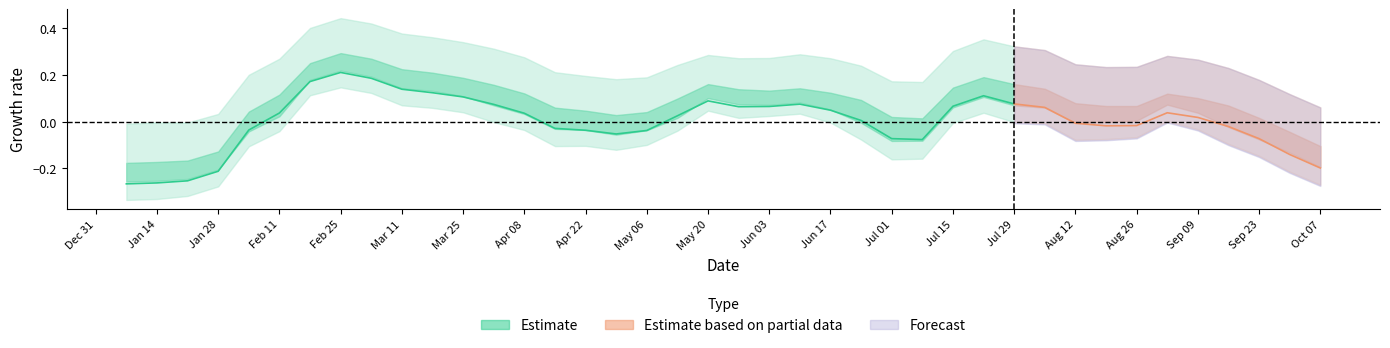

Which has a higher value, 34 or 23?

34